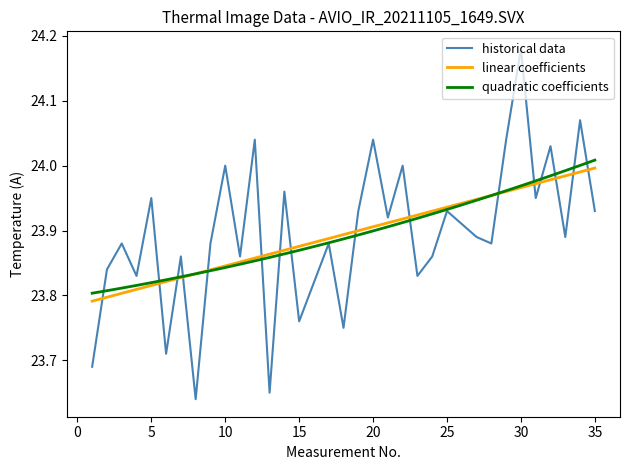

True or false: historical data and linear coefficients intersect in this chart.

True